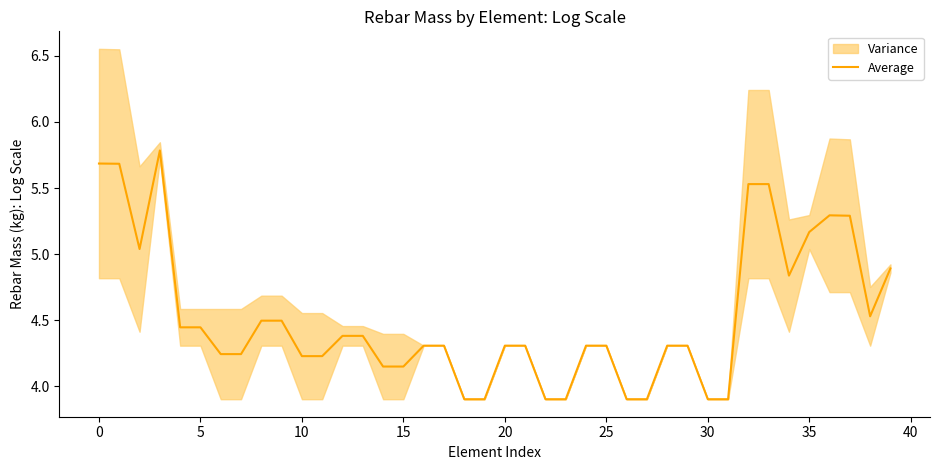

What is the difference between the second highest and second lowest values?

1.8